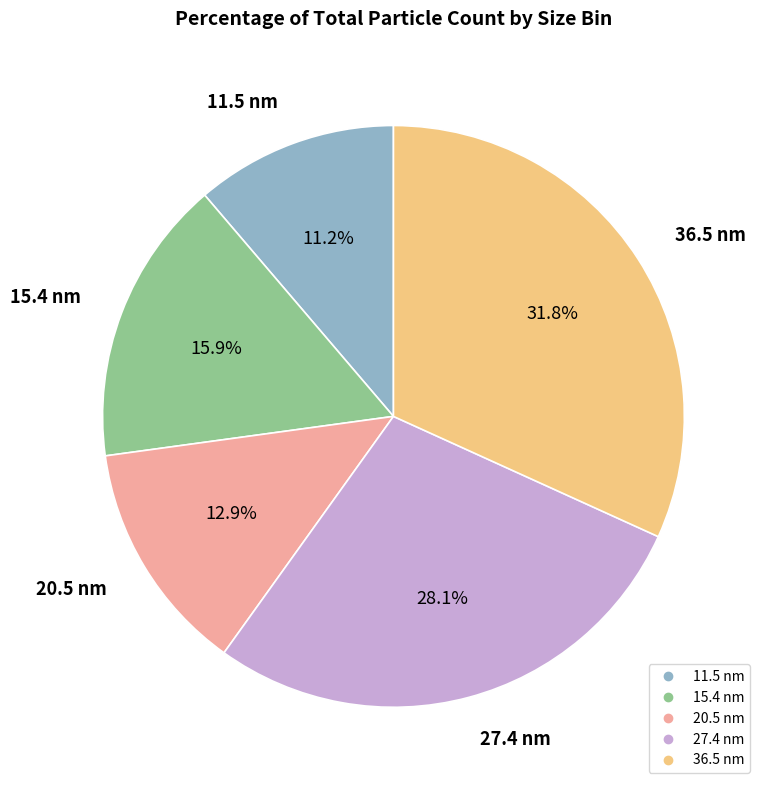

What percentage is the 20.5 nm slice, to the nearest percent?

13%